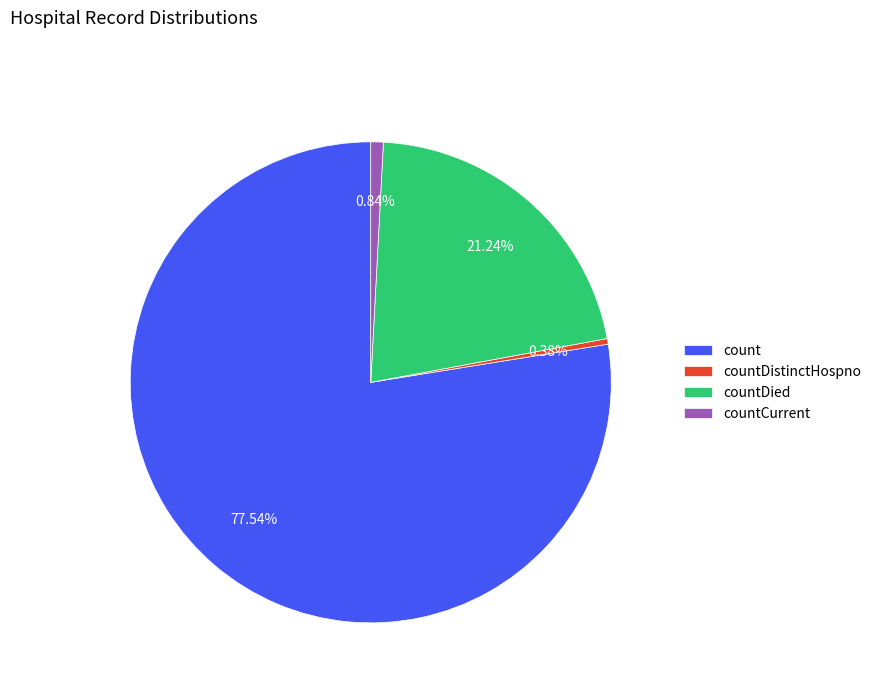

What is the majority slice?

count